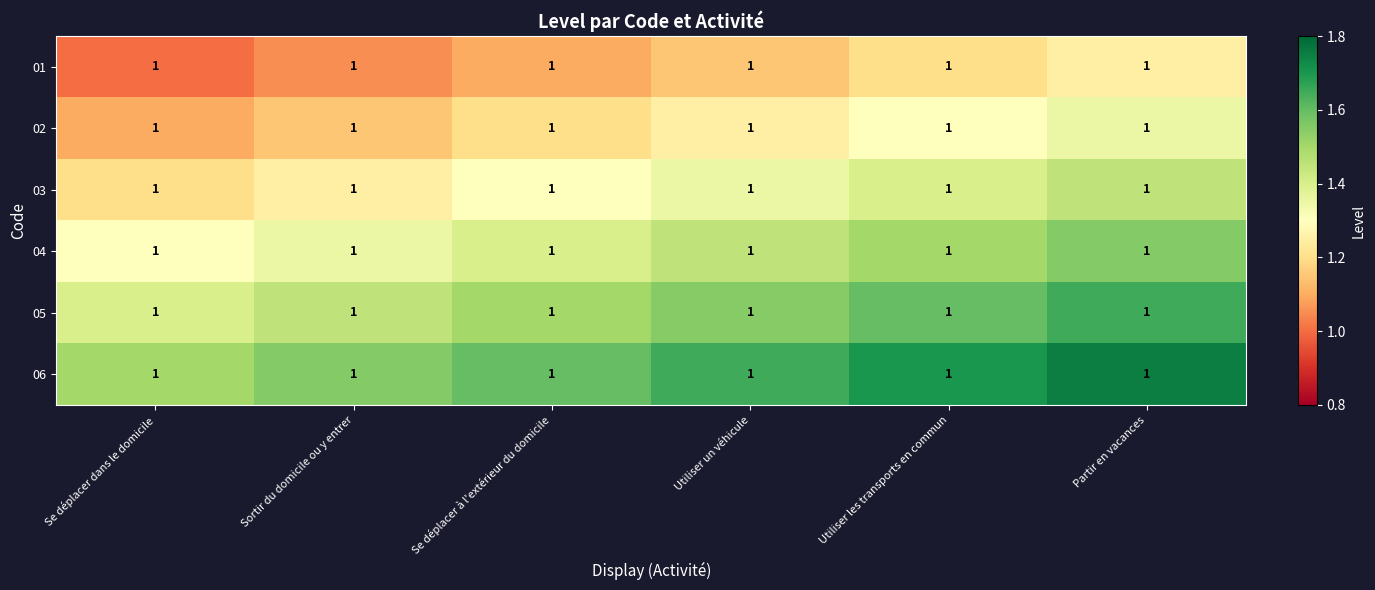

Reading right to left, transcribe all the data shown in this chart.

01: Partir en vacances=1.0	Utiliser les transports en commun=1.0	Utiliser un véhicule=1.0	Se déplacer à l'extérieur du domicile=1.0	Sortir du domicile ou y entrer=1.0	Se déplacer dans le domicile=1.0
02: Partir en vacances=1.0	Utiliser les transports en commun=1.0	Utiliser un véhicule=1.0	Se déplacer à l'extérieur du domicile=1.0	Sortir du domicile ou y entrer=1.0	Se déplacer dans le domicile=1.0
03: Partir en vacances=1.0	Utiliser les transports en commun=1.0	Utiliser un véhicule=1.0	Se déplacer à l'extérieur du domicile=1.0	Sortir du domicile ou y entrer=1.0	Se déplacer dans le domicile=1.0
04: Partir en vacances=1.0	Utiliser les transports en commun=1.0	Utiliser un véhicule=1.0	Se déplacer à l'extérieur du domicile=1.0	Sortir du domicile ou y entrer=1.0	Se déplacer dans le domicile=1.0
05: Partir en vacances=1.0	Utiliser les transports en commun=1.0	Utiliser un véhicule=1.0	Se déplacer à l'extérieur du domicile=1.0	Sortir du domicile ou y entrer=1.0	Se déplacer dans le domicile=1.0
06: Partir en vacances=1.0	Utiliser les transports en commun=1.0	Utiliser un véhicule=1.0	Se déplacer à l'extérieur du domicile=1.0	Sortir du domicile ou y entrer=1.0	Se déplacer dans le domicile=1.0